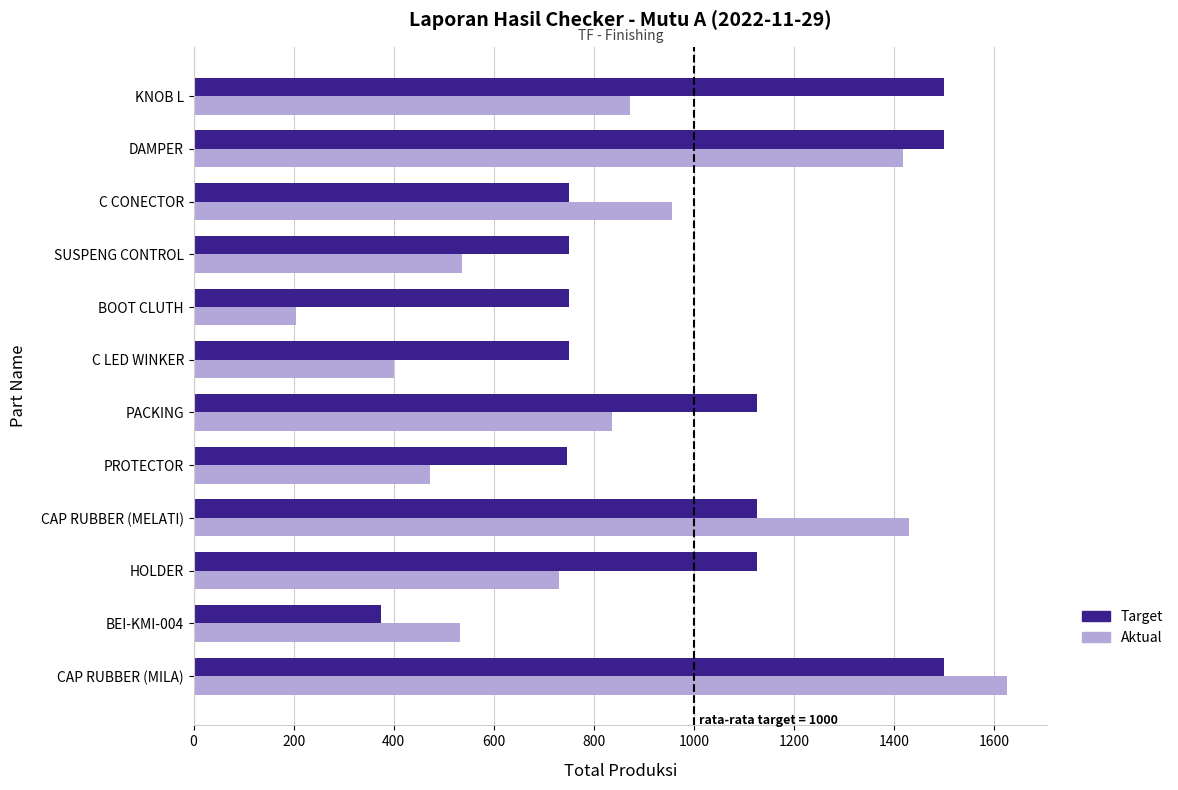

Rank the series by their average value, from highest to lowest.

Target, Aktual